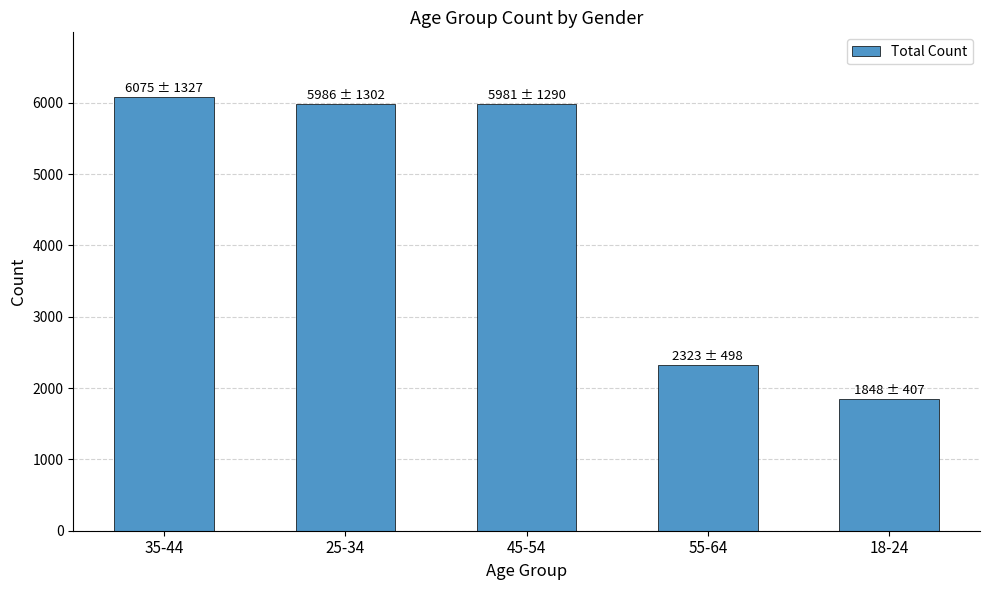

The chart shows a value of 1237 at 55-64. True or false?

False